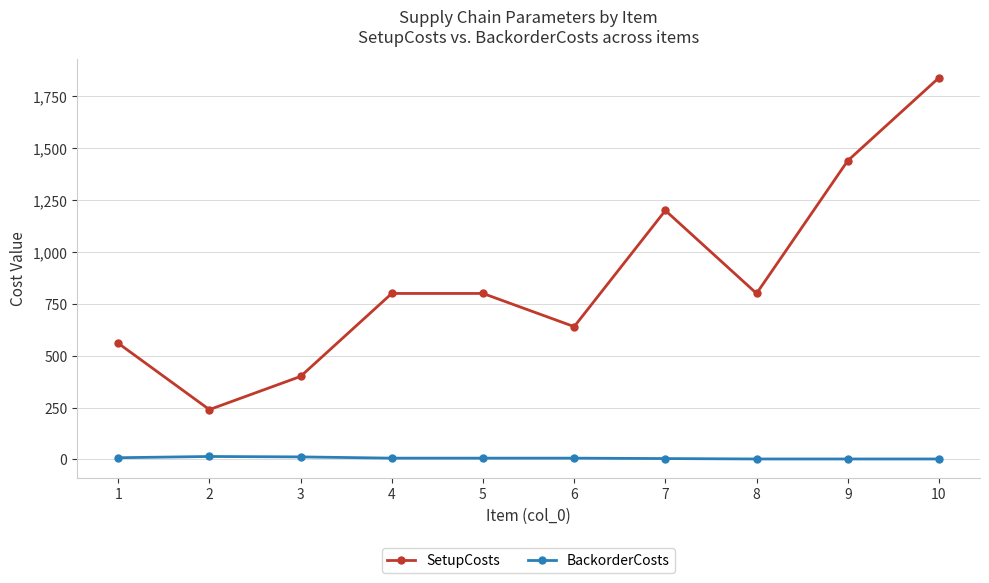

True or false: BackorderCosts has more than 0 points higher than both neighbors.

True